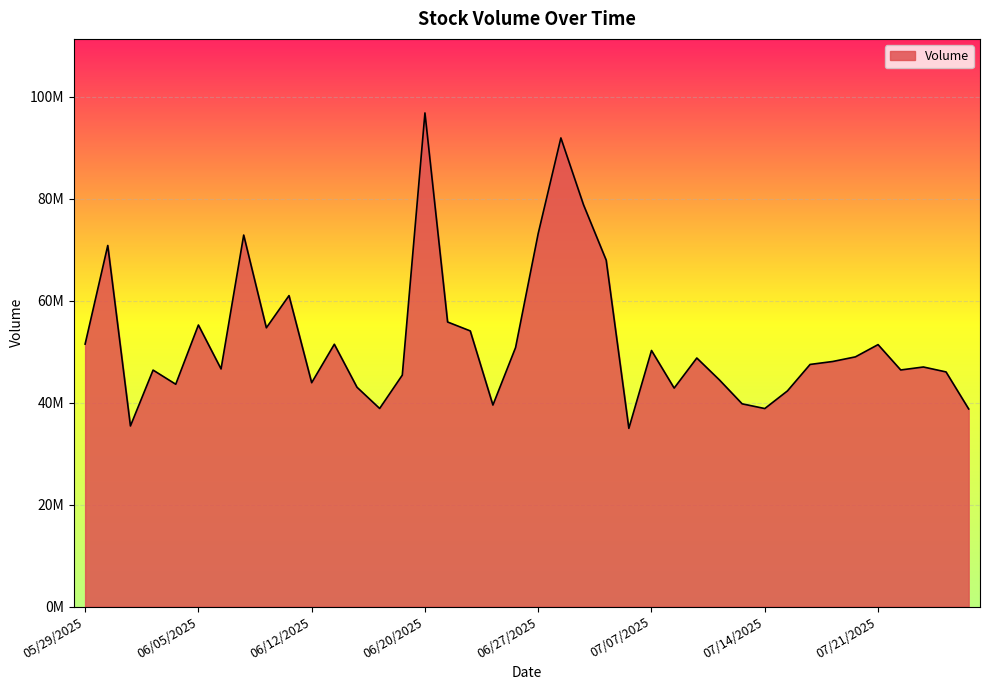

How many points are lower than both their immediate neighbors (excluding endpoints)?

11